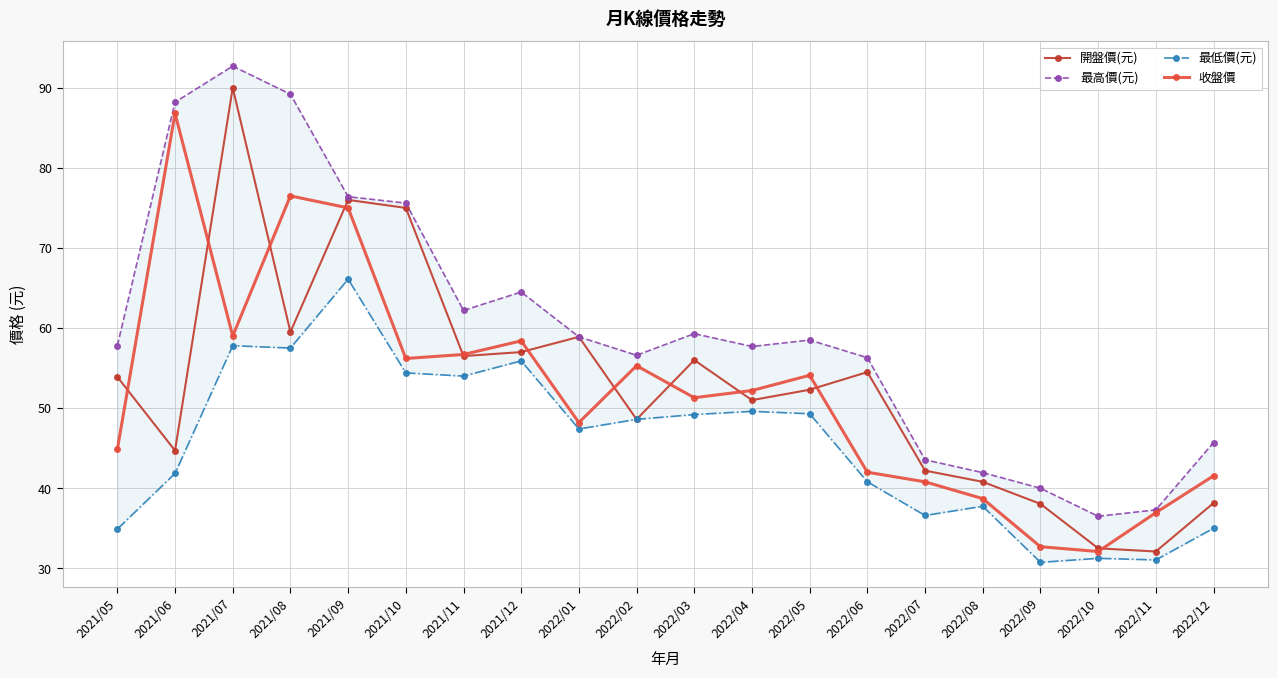

How many distinct data groups are displayed?

4